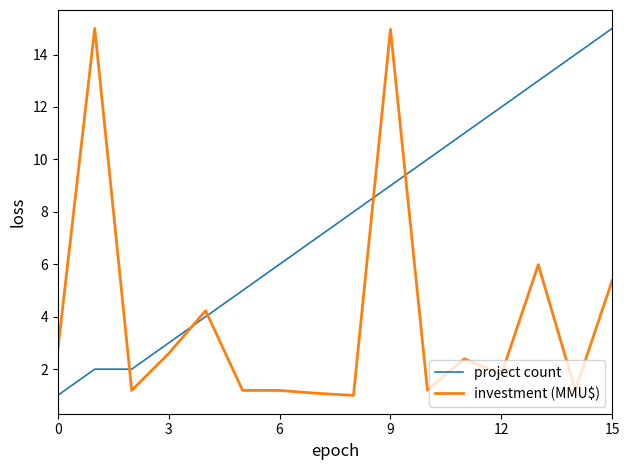

Which series ends up on top after the final intersection of project count and investment (MMU$)?

project count